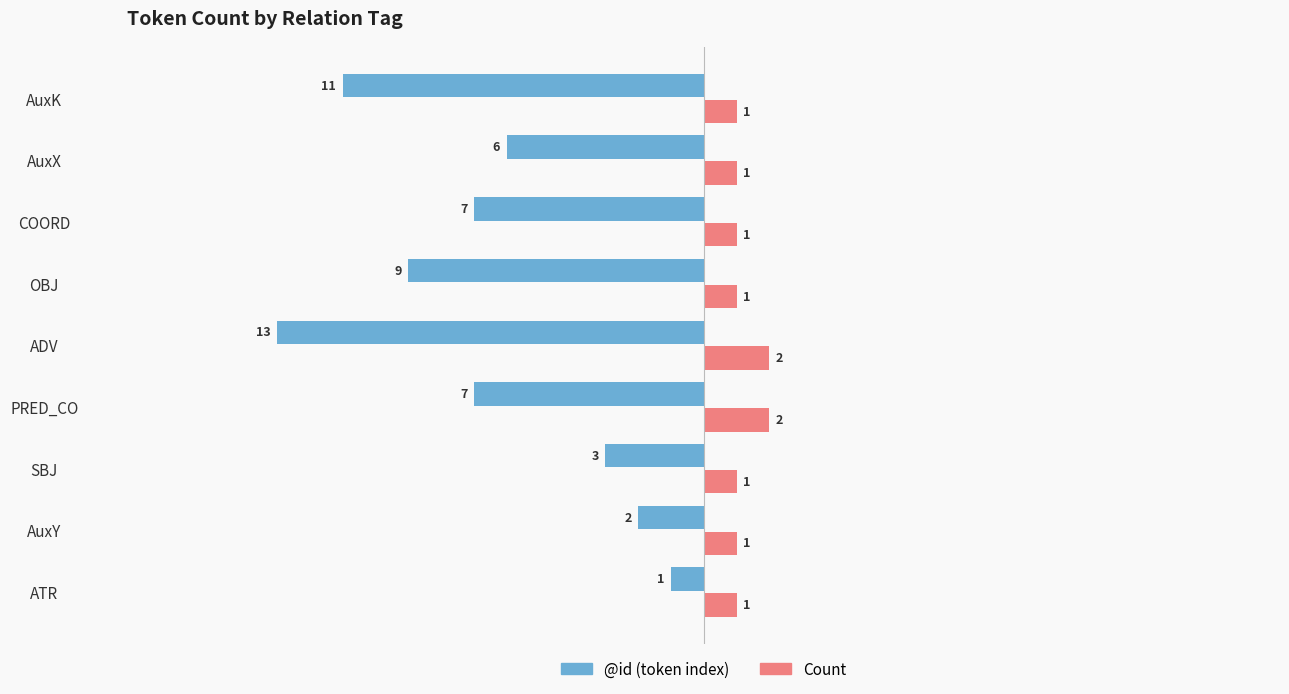

What is the maximum value shown in the chart?

13